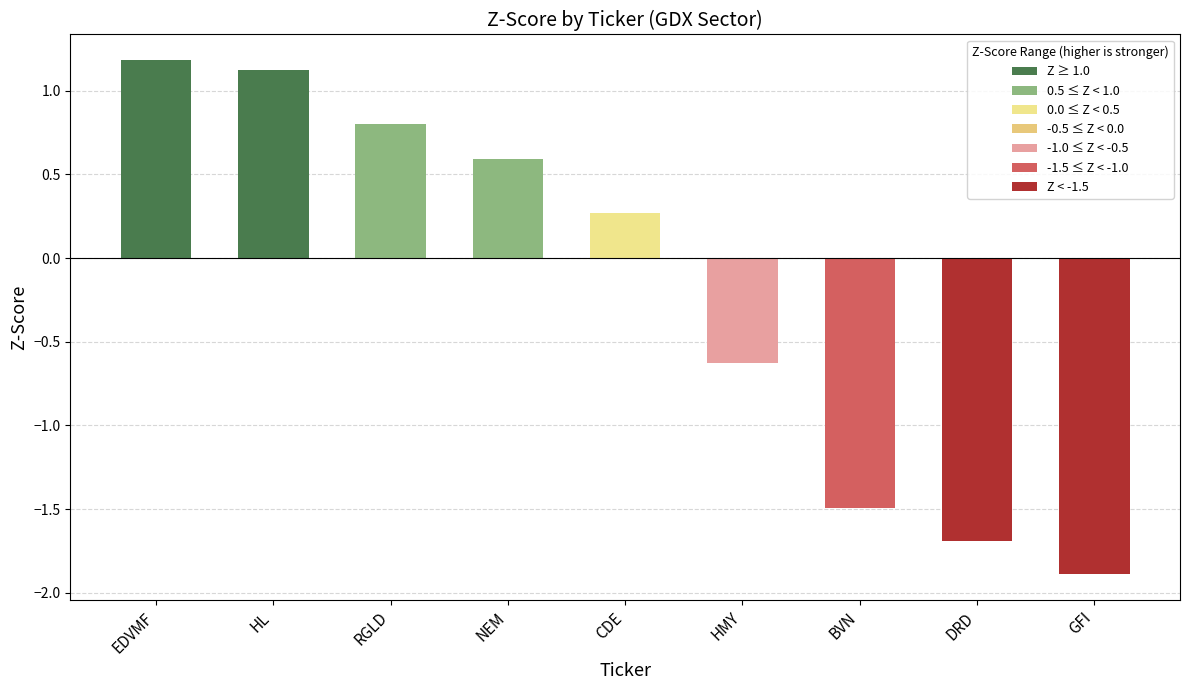

Reading right to left, transcribe all the data shown in this chart.

GFI=-1.9	DRD=-1.7	BVN=-1.5	HMY=-0.6	CDE=0.3	NEM=0.6	RGLD=0.8	HL=1.1	EDVMF=1.2